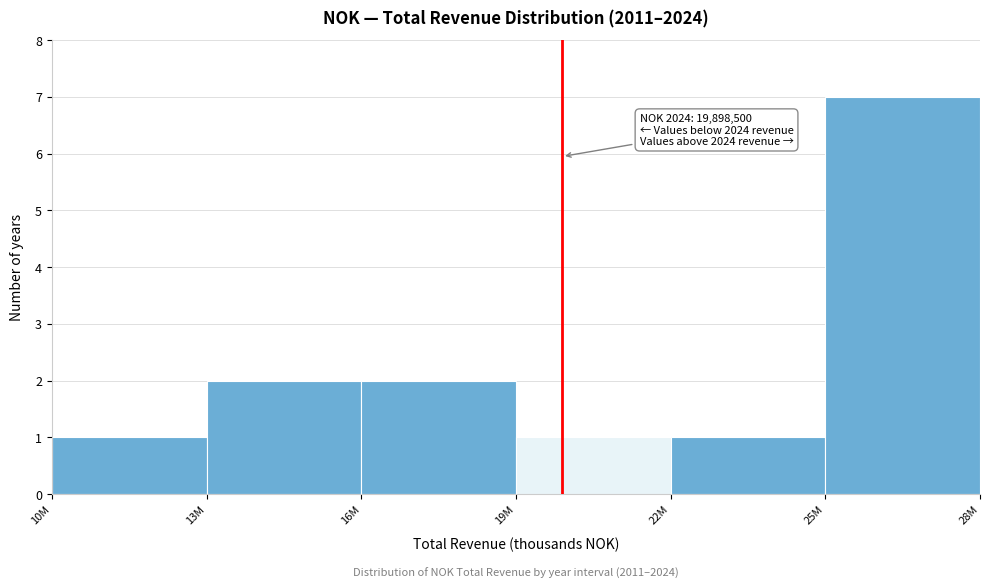

Reading right to left, list all the values displayed in this chart.

7	1	1	2	2	1